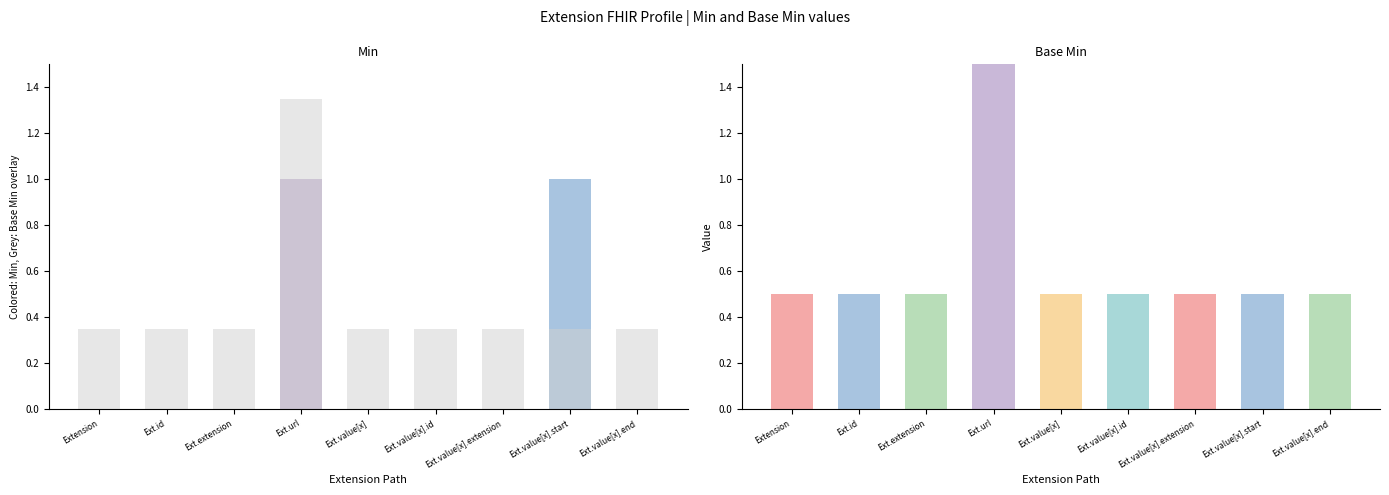

Which label corresponds to the largest value in the chart?

Extension.url